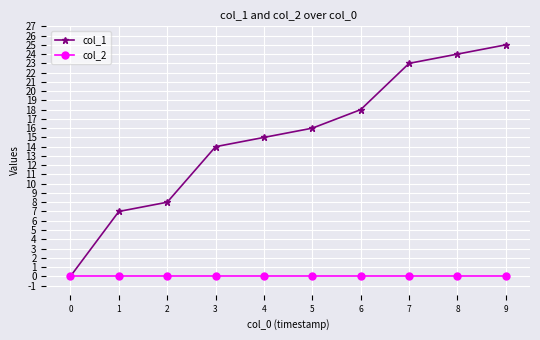

Reading left to right, list all the values displayed in this chart.

col_1: 0	7	8	14	15	16	18	23	24	25
col_2: 0	0	0	0	0	0	0	0	0	0